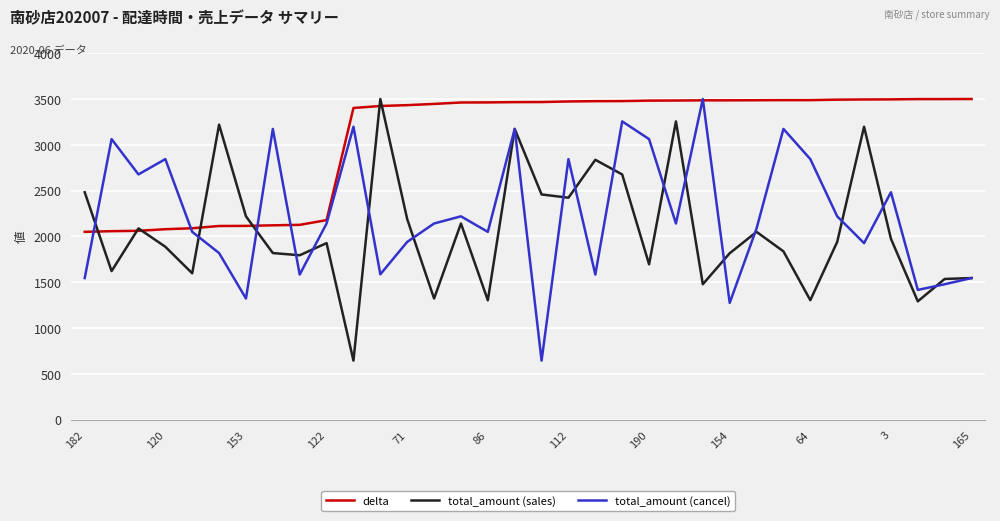

Which series ends up on top after the final intersection of delta and total_amount (cancel)?

delta